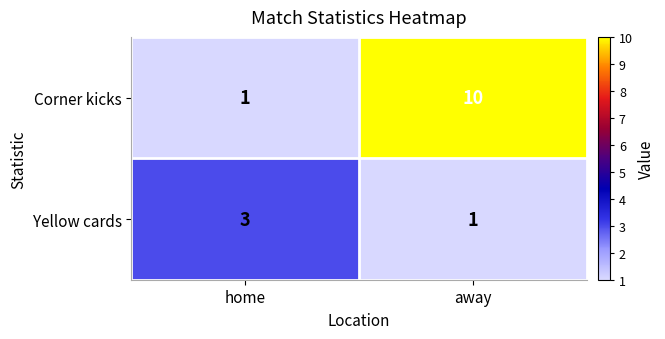

What is the spread (max minus min) of values at home?

2